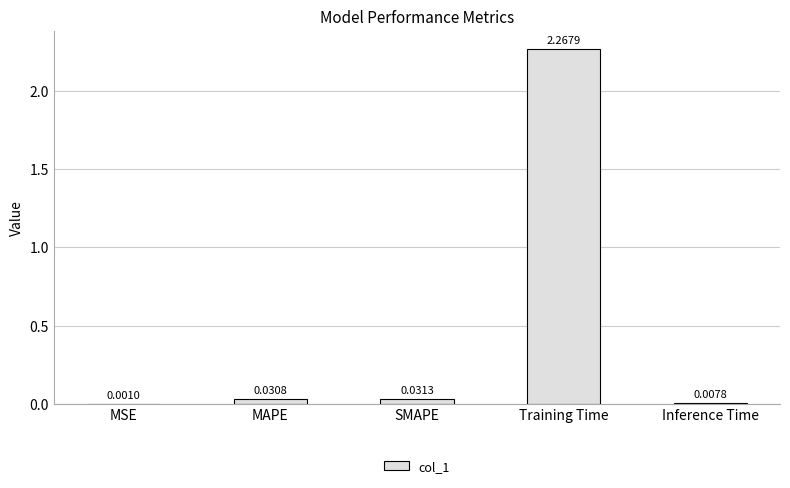

What is the change in value from MAPE to Training Time?

+2.2